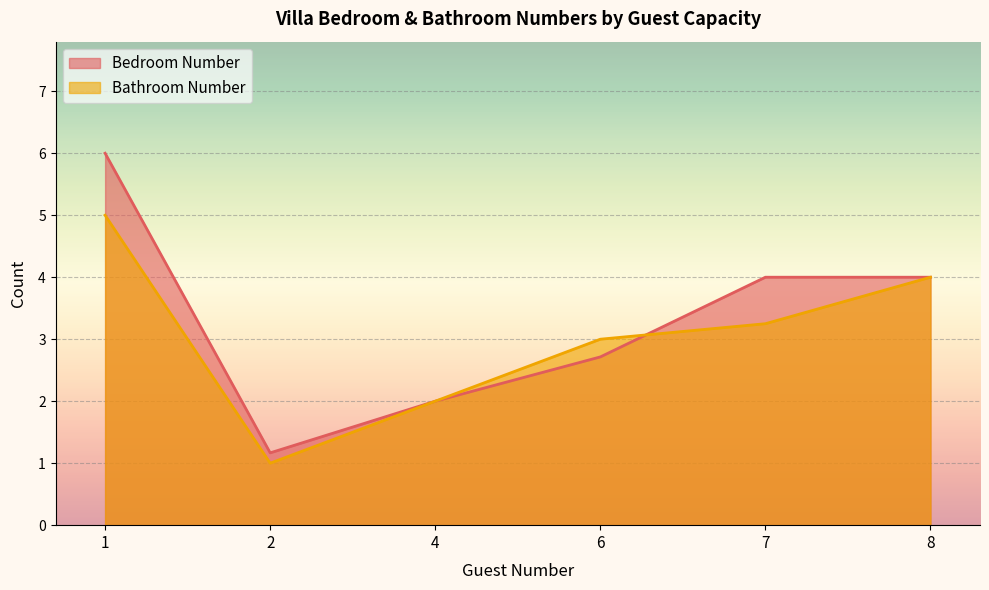

What is the smallest value displayed?

1.0